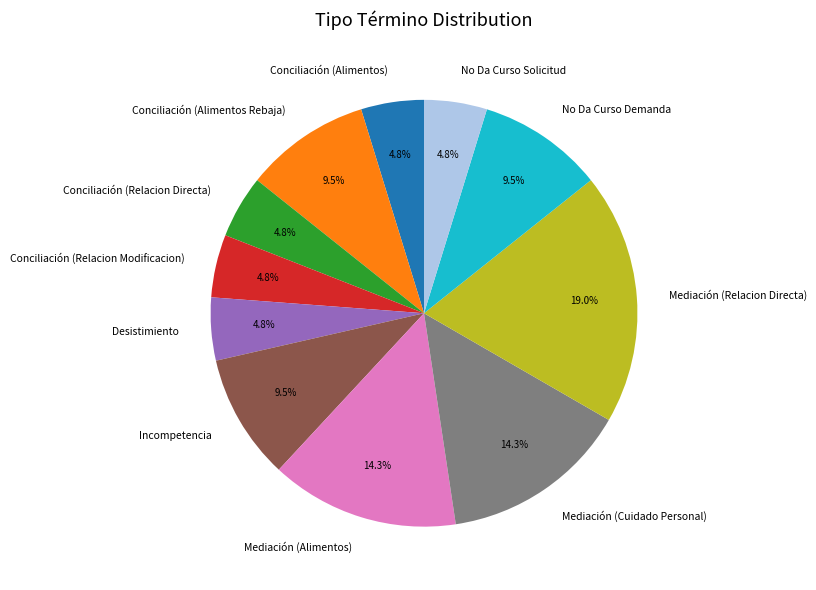

Count the number of slices in the pie.

11